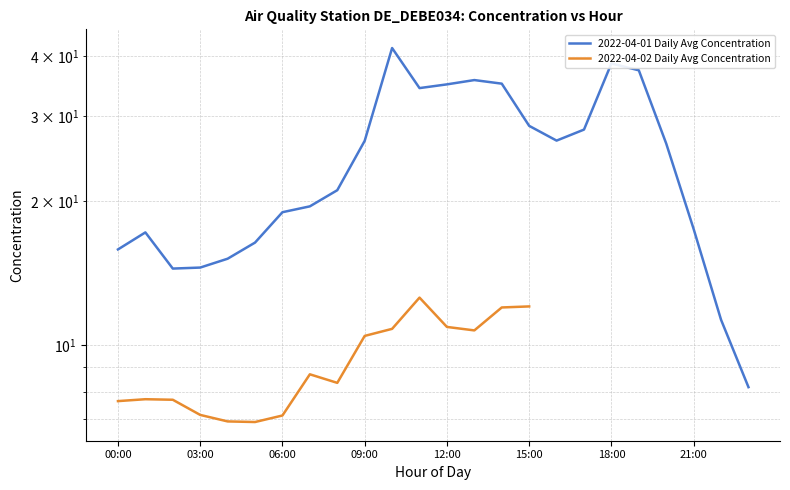

Is this an area chart (filled region under the line)?

No